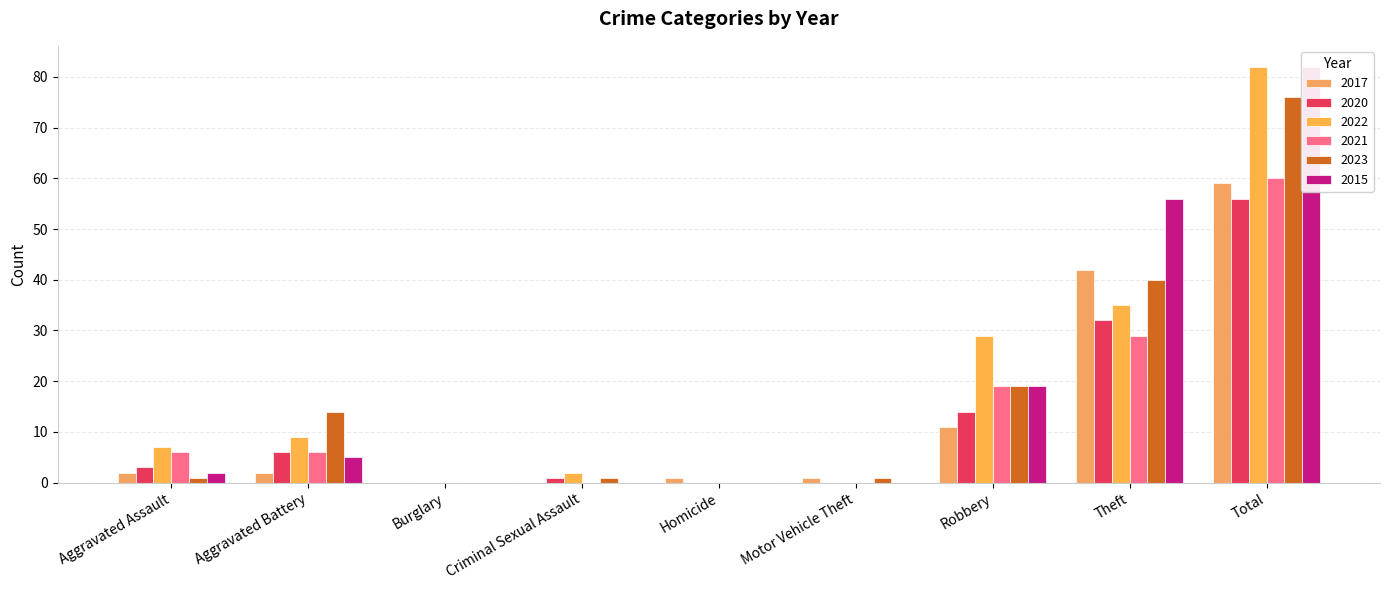

Reading right to left, transcribe all the data shown in this chart.

2017: 59	42	11	1	1	0	0	2	2
2020: 56	32	14	0	0	1	0	6	3
2022: 82	35	29	0	0	2	0	9	7
2021: 60	29	19	0	0	0	0	6	6
2023: 76	40	19	1	0	1	0	14	1
2015: 82	56	19	0	0	0	0	5	2